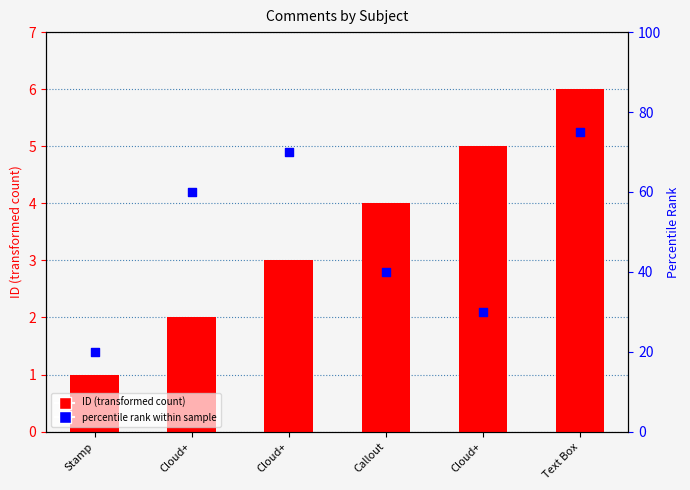

Which series reaches the maximum Y coordinate?

percentile rank